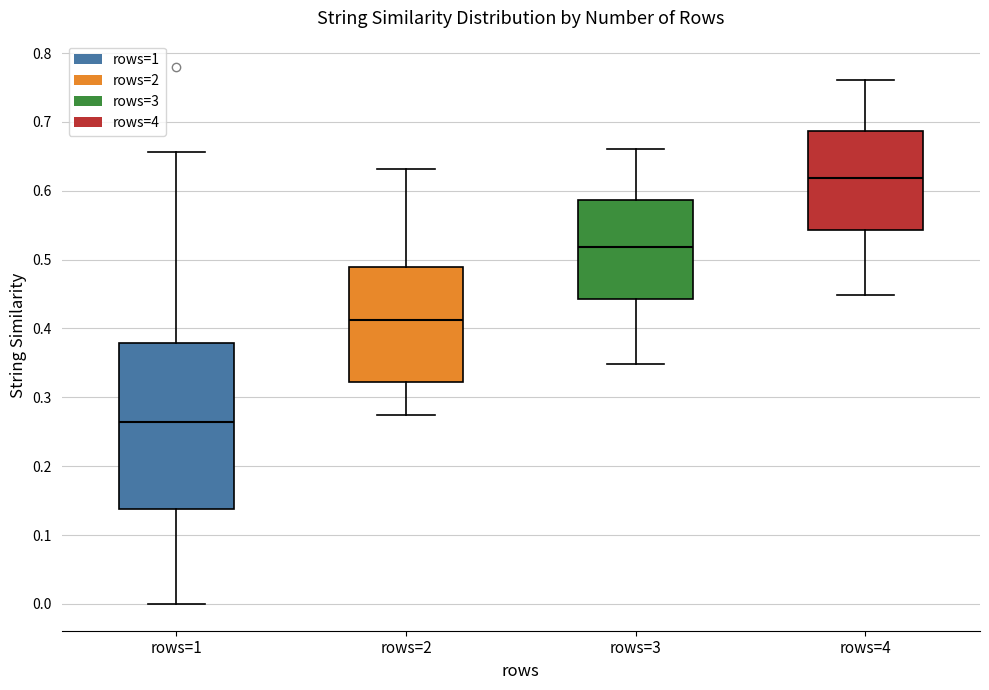

Reading left to right, transcribe this box plot: for each box, give where its median line is, the range the box spans, and where its two whiskers end, as read against the y-axis. The values are not printed on the chart, so give them approximately, as read against the axis.

rows=1: median 0.26, box 0.14 to 0.38, whiskers 0.00 to 0.66
rows=2: median 0.41, box 0.32 to 0.49, whiskers 0.27 to 0.63
rows=3: median 0.52, box 0.44 to 0.59, whiskers 0.35 to 0.66
rows=4: median 0.62, box 0.54 to 0.69, whiskers 0.45 to 0.76